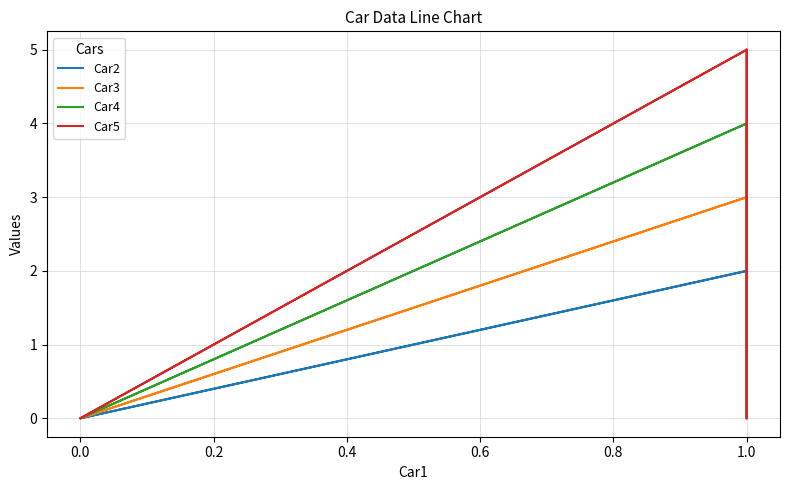

Is the value of Car3 at 0.0 greater than the value of Car5 at 0.0?

No